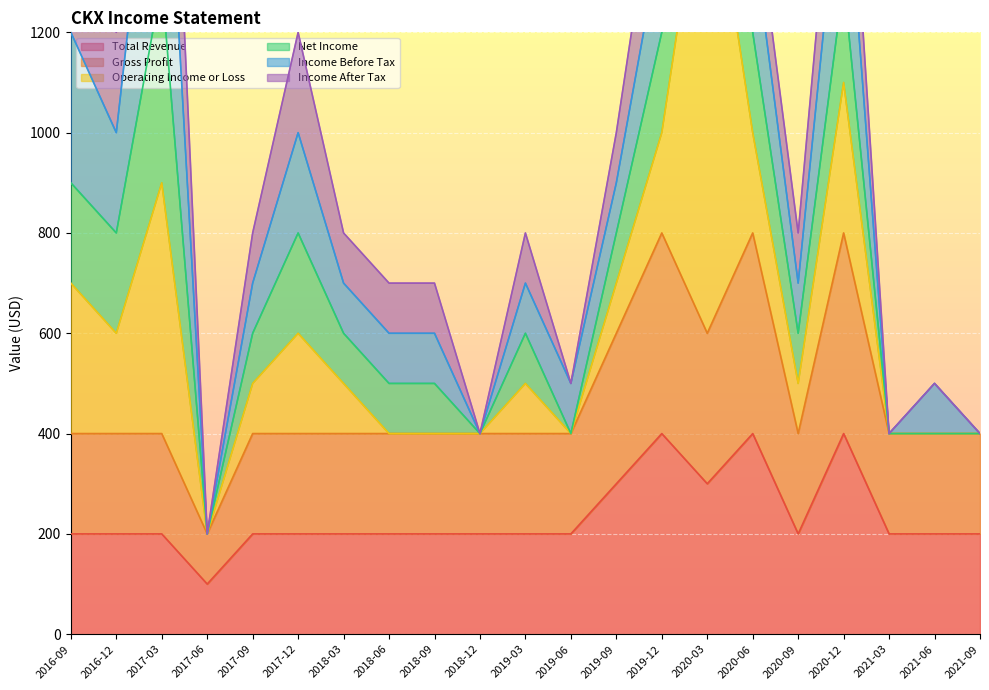

What is the minimum value for Total Revenue?

100